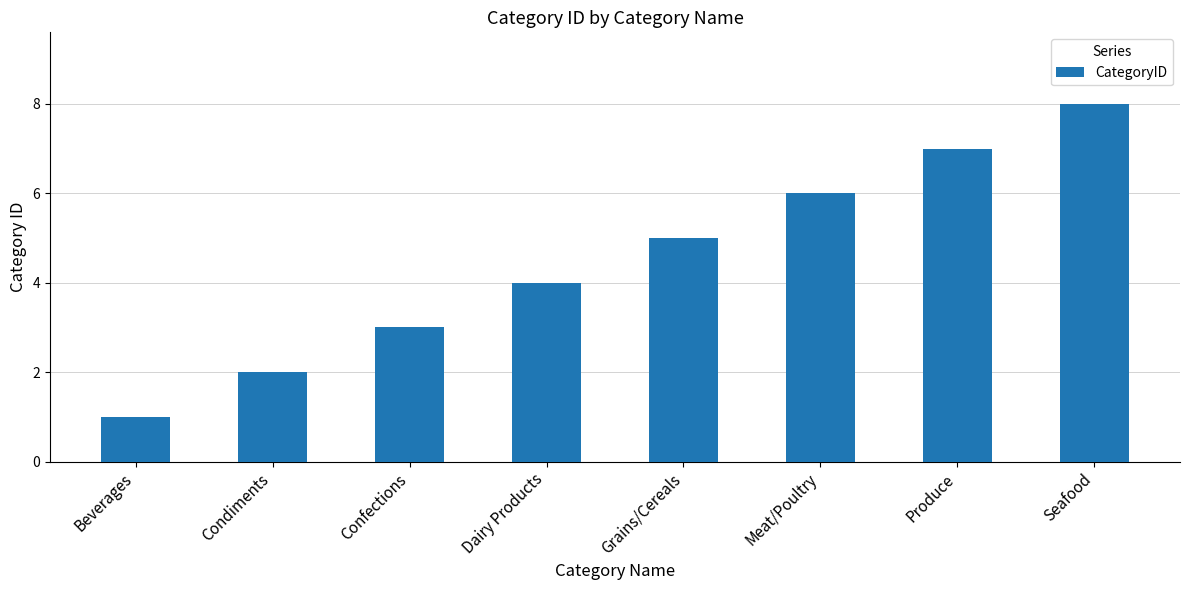

What is the smallest value displayed?

1